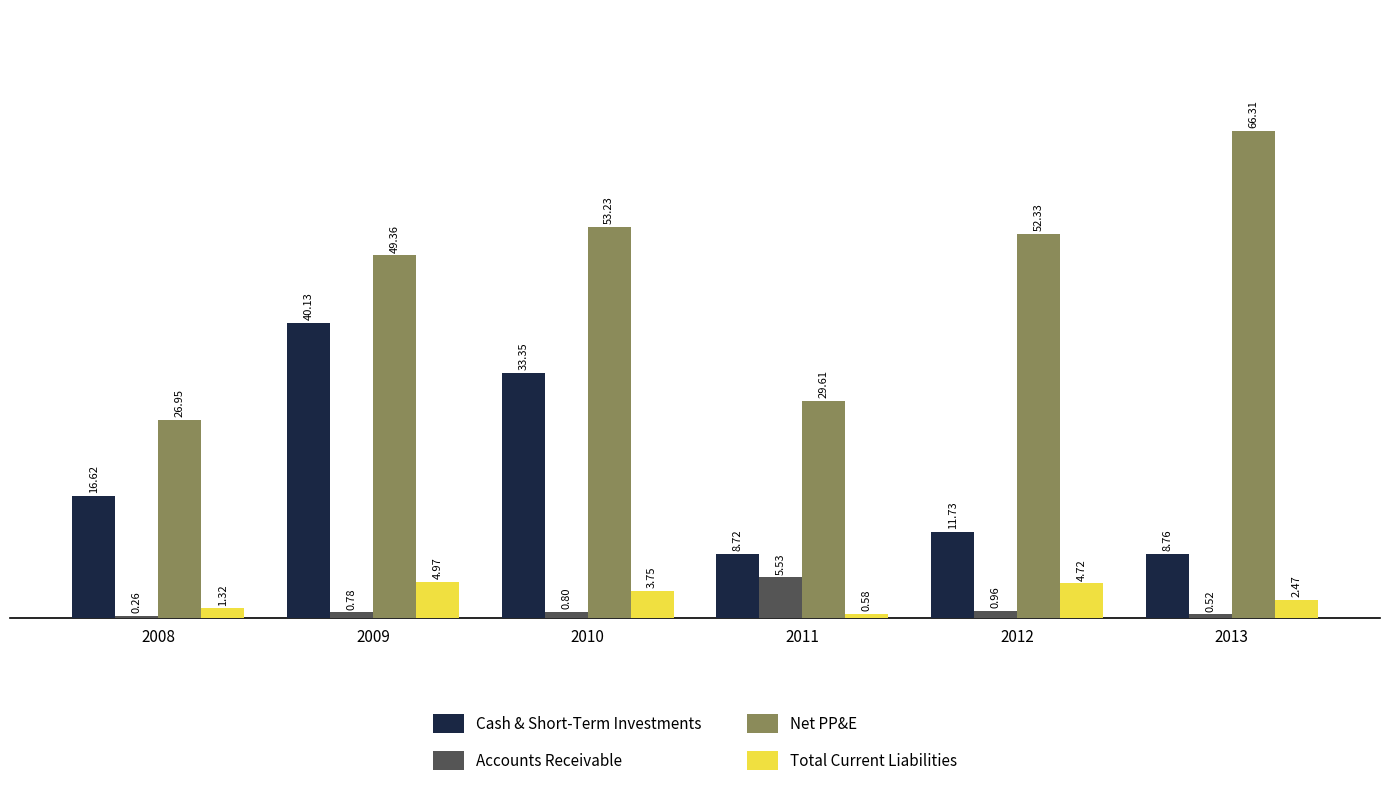

Which series has the widest spread of values?

Net PP&E